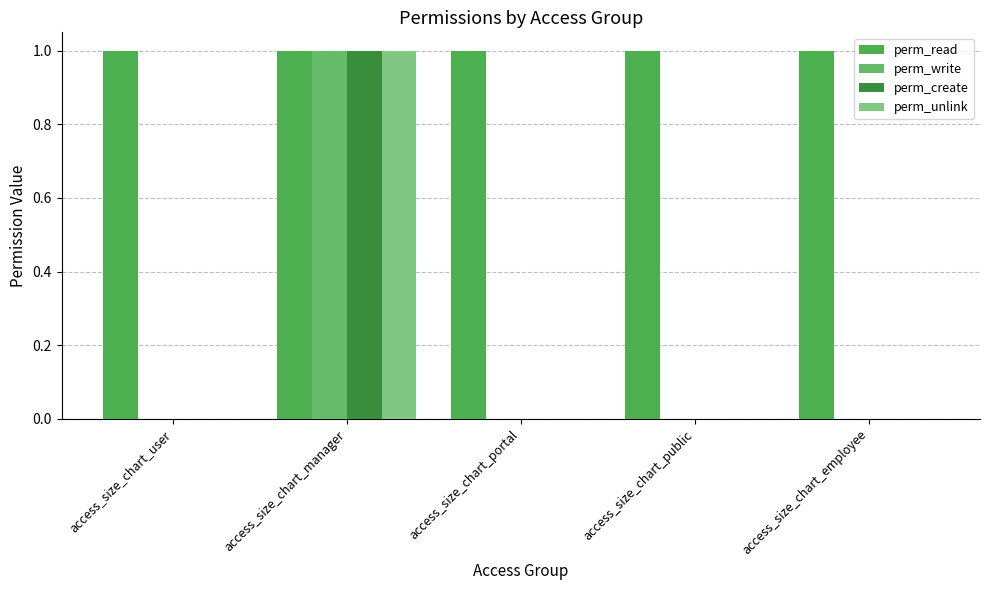

List the labels in order of perm_unlink value, smallest first.

access_size_chart_user, access_size_chart_portal, access_size_chart_public, access_size_chart_employee, access_size_chart_manager